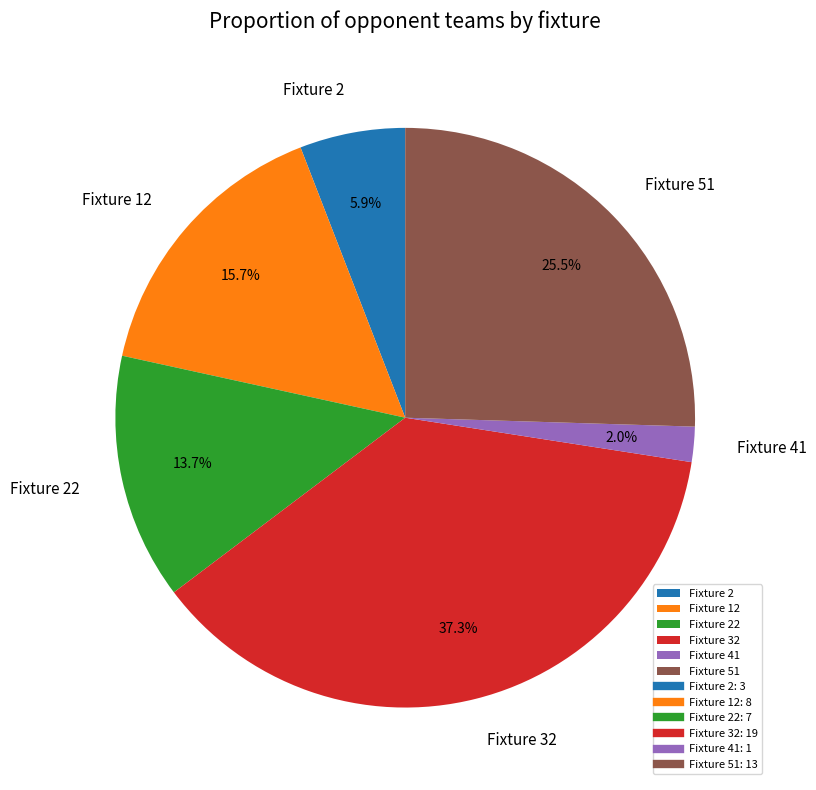

Which category has the biggest portion of the pie?

Fixture 32